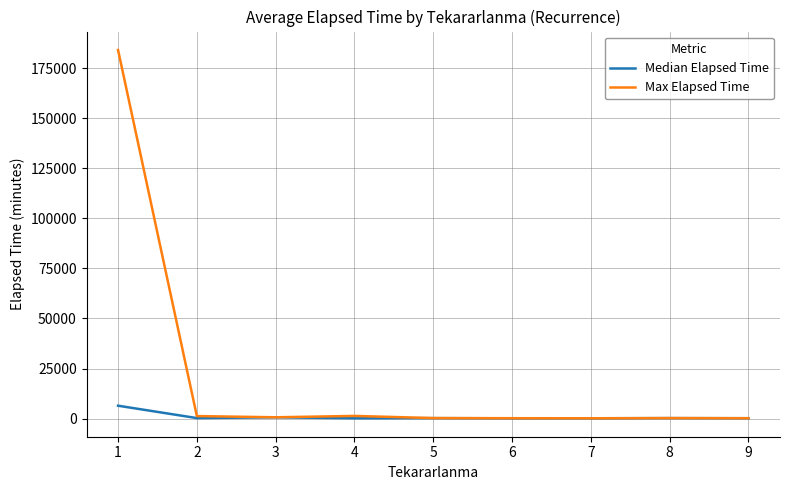

What is the difference between the maximum and second lowest values in the Max Elapsed Time series?

183990.0